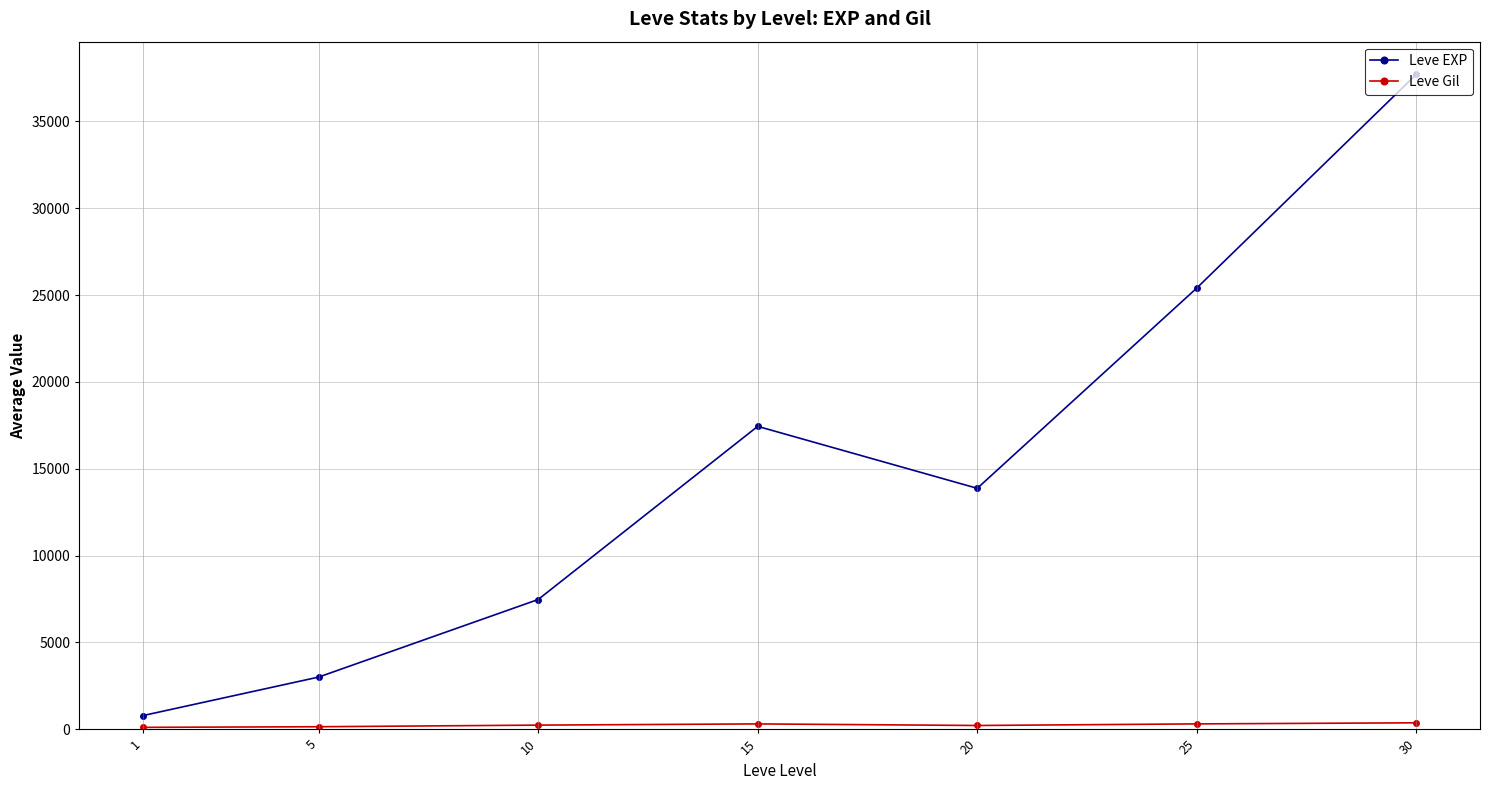

How many series are shown in this chart?

2